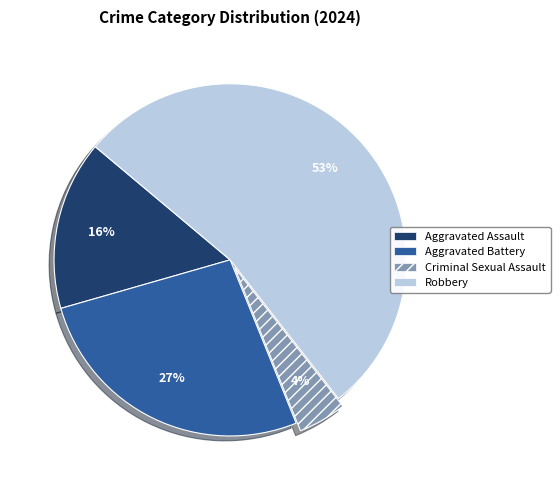

True or false: Criminal Sexual Assault accounts for 4% of the total.

True